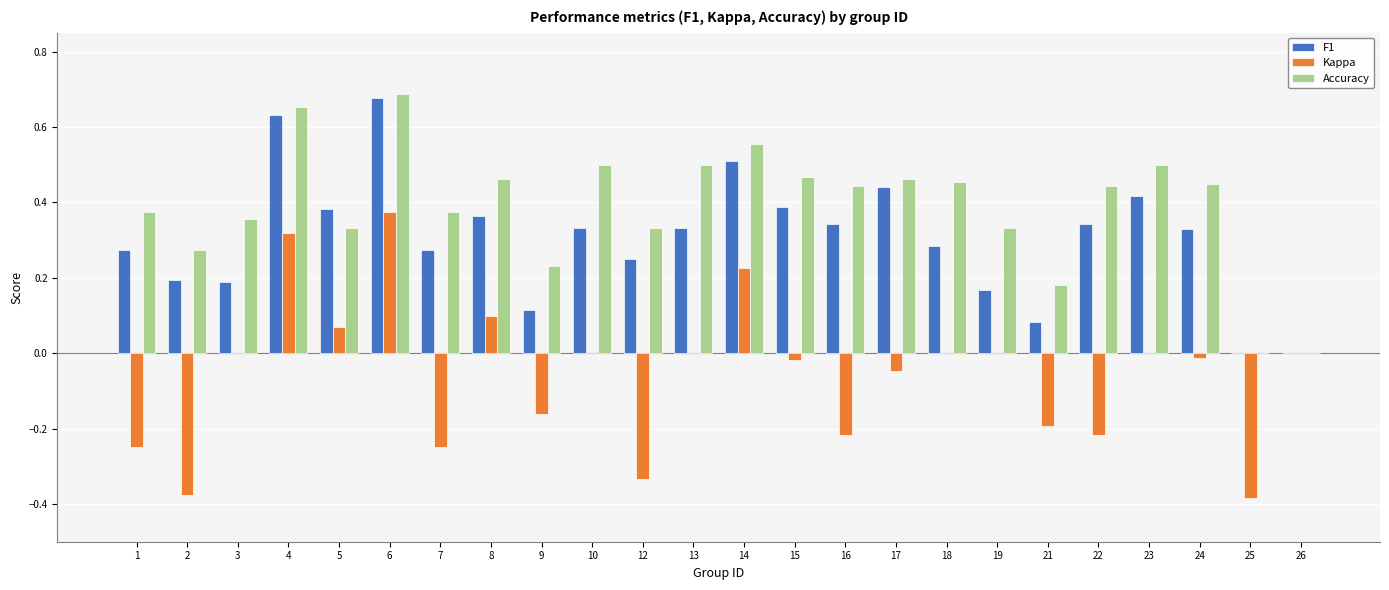

Between 3 and 12, which series saw the biggest shift?

Kappa